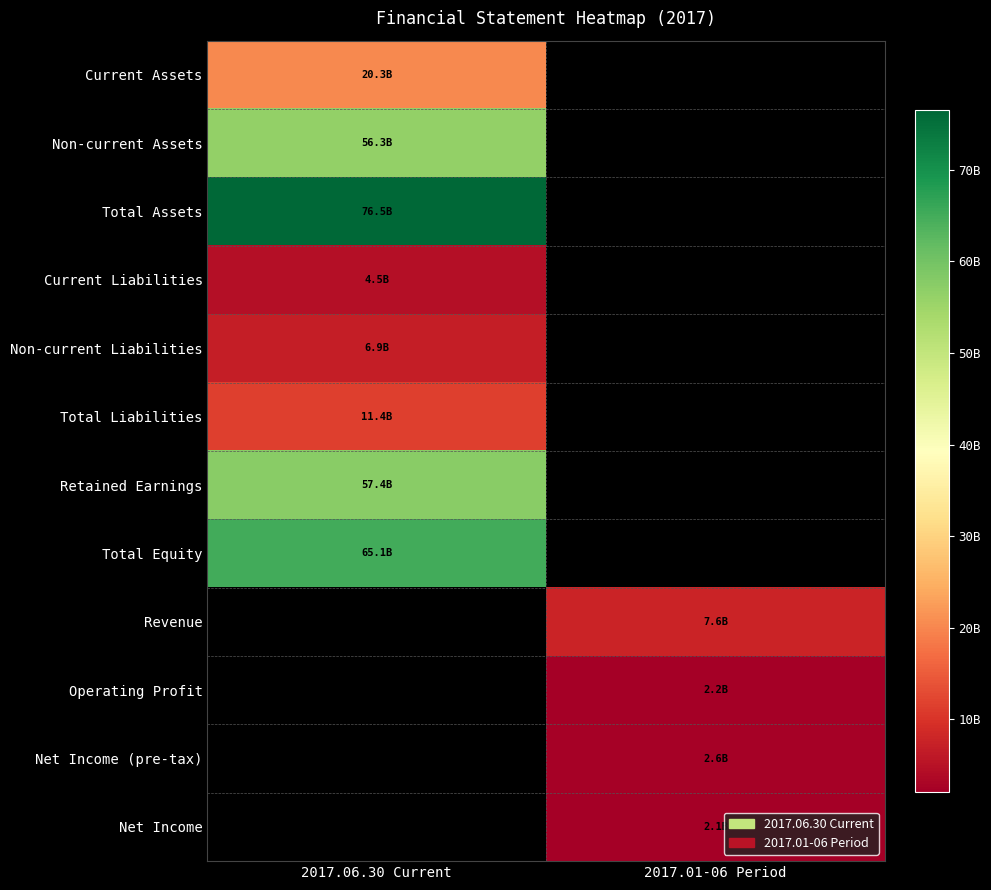

How many values in Current Liabilities are above zero?

1